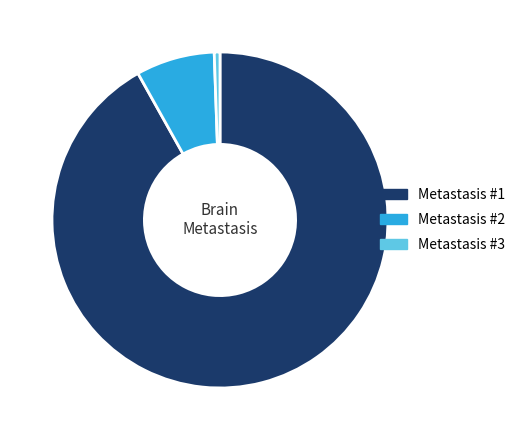

Count the number of slices in the pie.

3